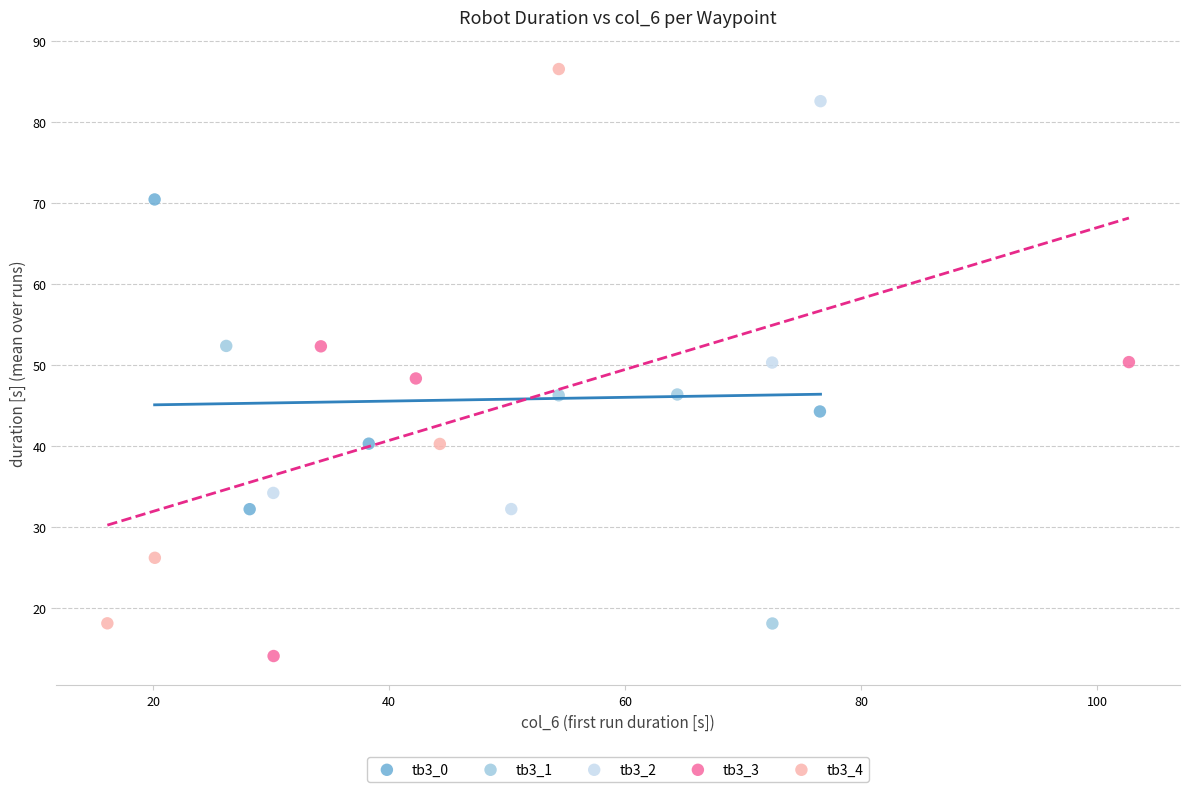

Which series contains the lowest Y value?

tb3_3